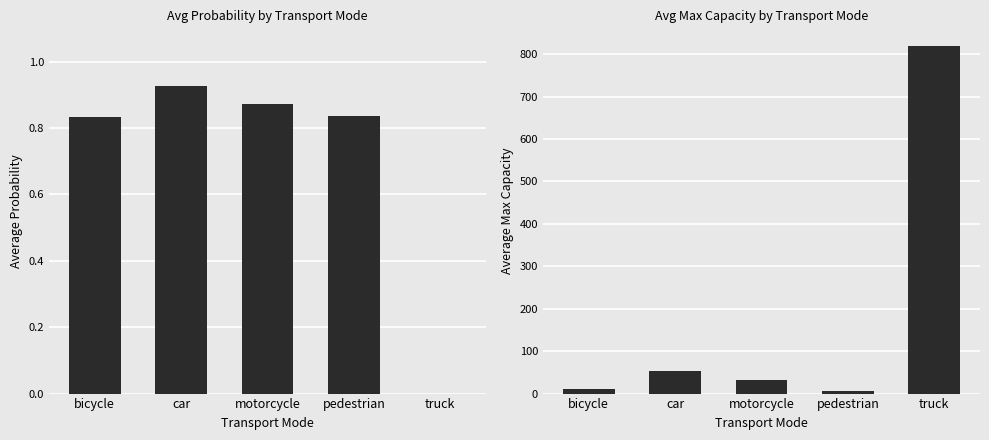

List the series in order of their overall mean, highest first.

avg_max_capacity, avg_prob